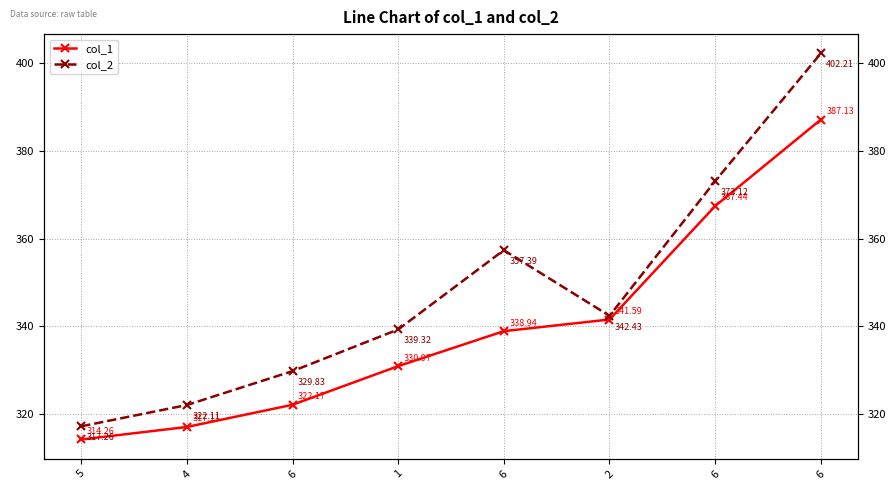

What is the sum of all col_1 values?

2719.6